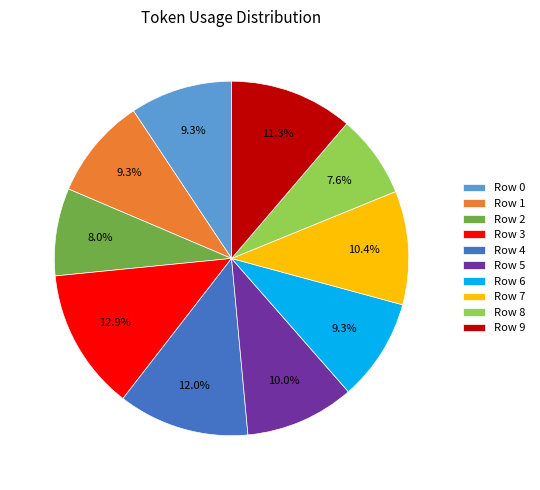

Does any single category account for the majority?

No